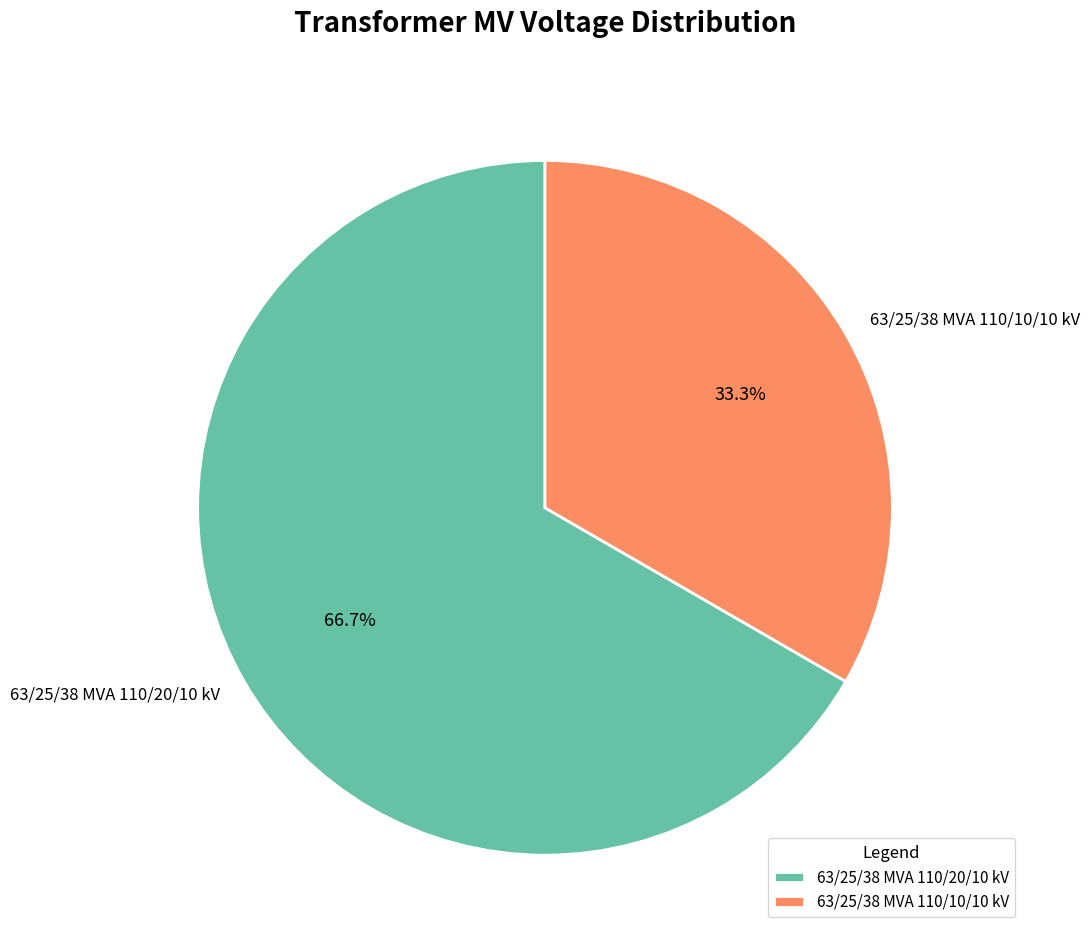

Do 63/25/38 MVA 110/20/10 kV and 63/25/38 MVA 110/10/10 kV together represent more than half of the pie?

Yes